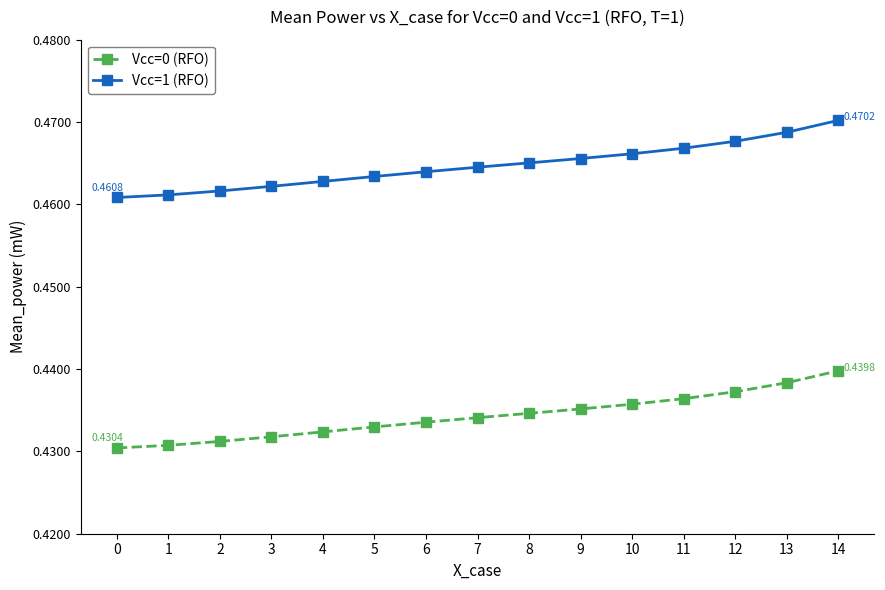

What is the sum of all Vcc=0 (RFO) values?

6.5